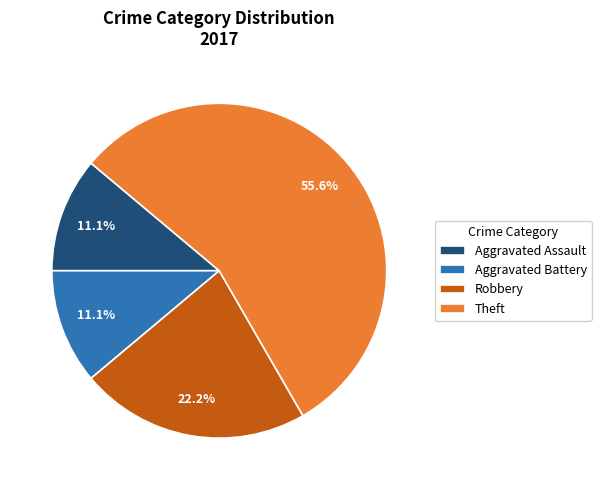

How many slices are in this pie chart?

4